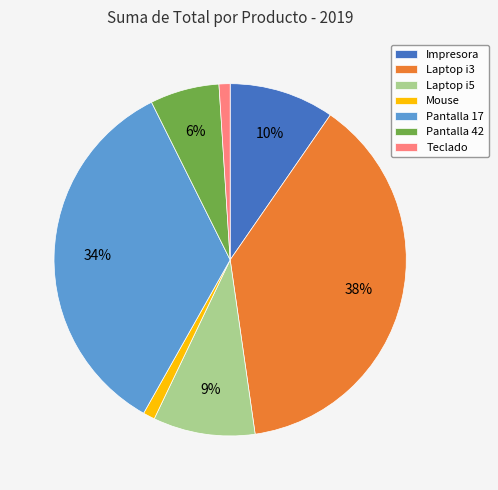

Which slice is the largest?

Laptop i3